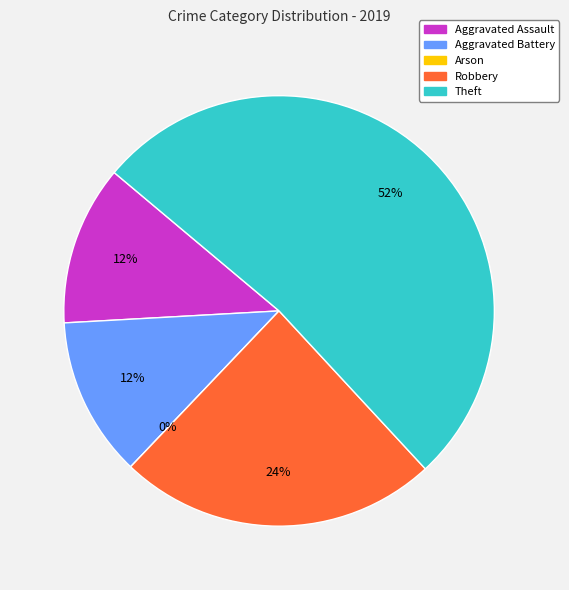

What percentage is the Aggravated Battery slice, to the nearest percent?

12%